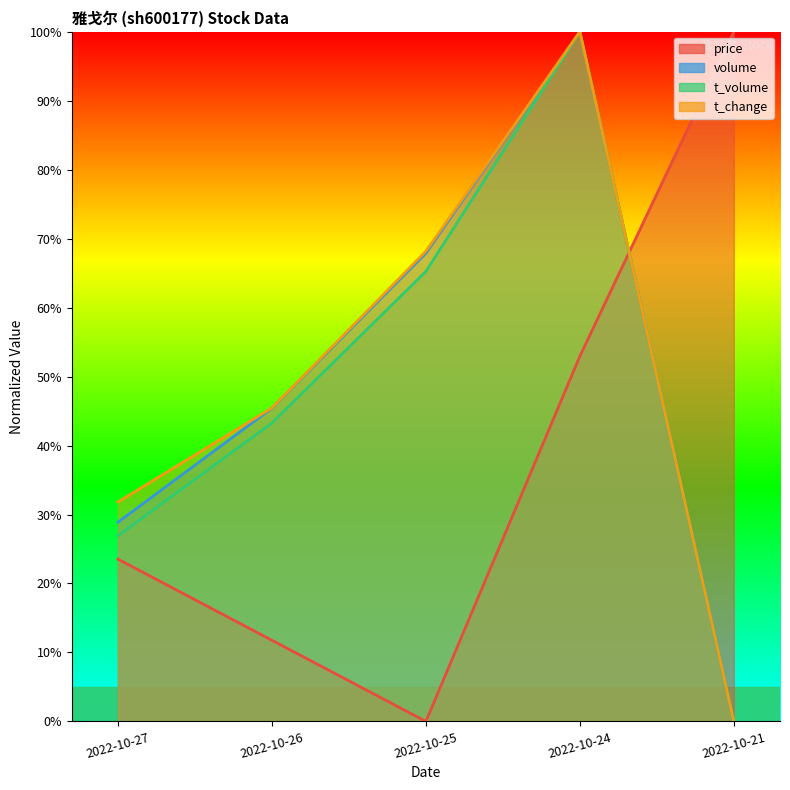

What is the difference between the t_change values at 2022-10-24 and 2022-10-27?

68.2